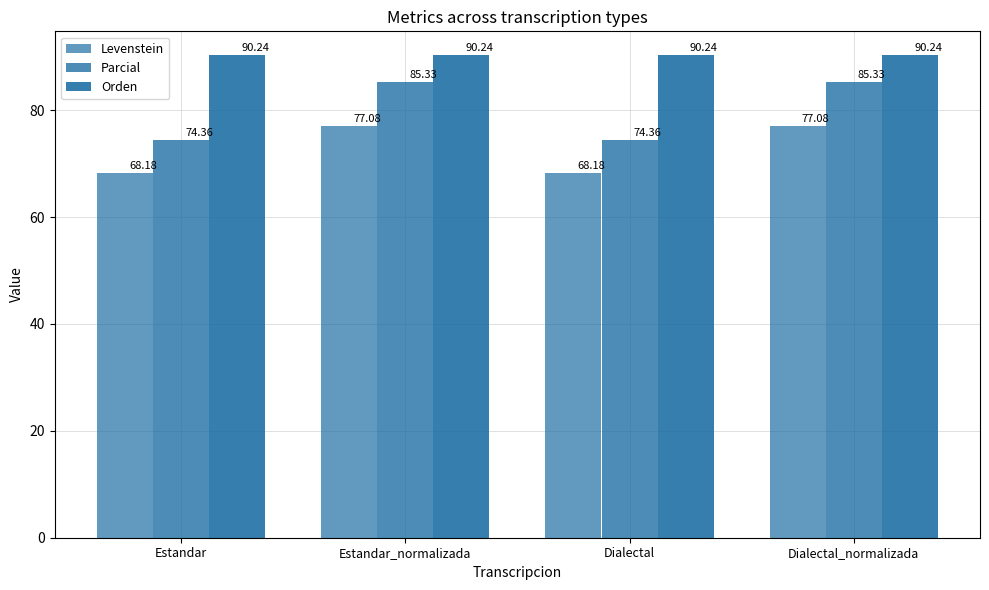

What is the maximum value for Levenstein?

77.1